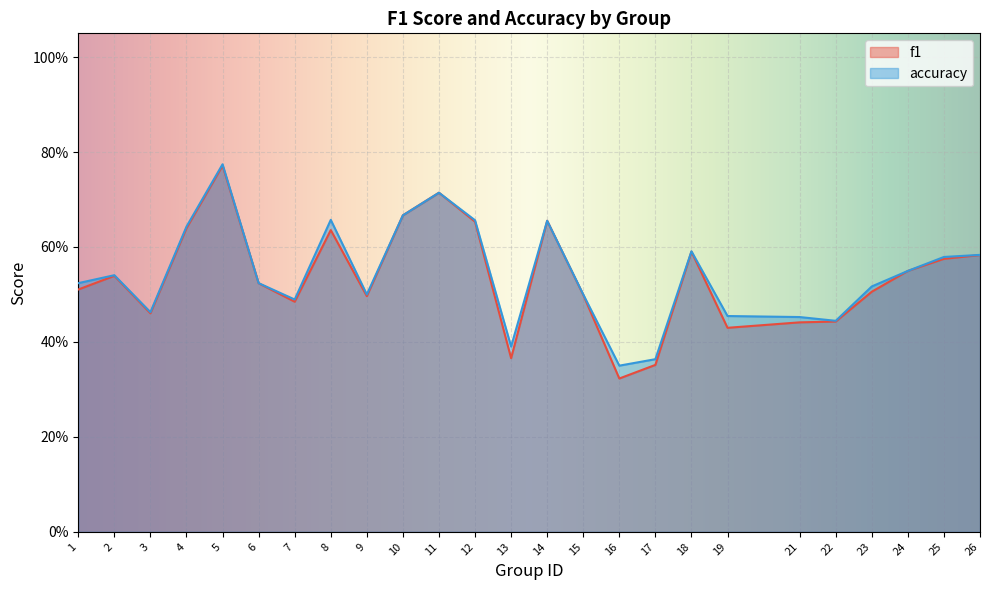

Reading left to right, transcribe all the data shown in this chart.

f1: 1=0.5	2=0.5	3=0.5	4=0.6	5=0.8	6=0.5	7=0.5	8=0.6	9=0.5	10=0.7	11=0.7	12=0.7	13=0.4	14=0.7	15=0.5	16=0.3	17=0.4	18=0.6	19=0.4	21=0.4	22=0.4	23=0.5	24=0.5	25=0.6	26=0.6
accuracy: 1=0.5	2=0.5	3=0.5	4=0.6	5=0.8	6=0.5	7=0.5	8=0.7	9=0.5	10=0.7	11=0.7	12=0.7	13=0.4	14=0.7	15=0.5	16=0.3	17=0.4	18=0.6	19=0.5	21=0.5	22=0.4	23=0.5	24=0.5	25=0.6	26=0.6